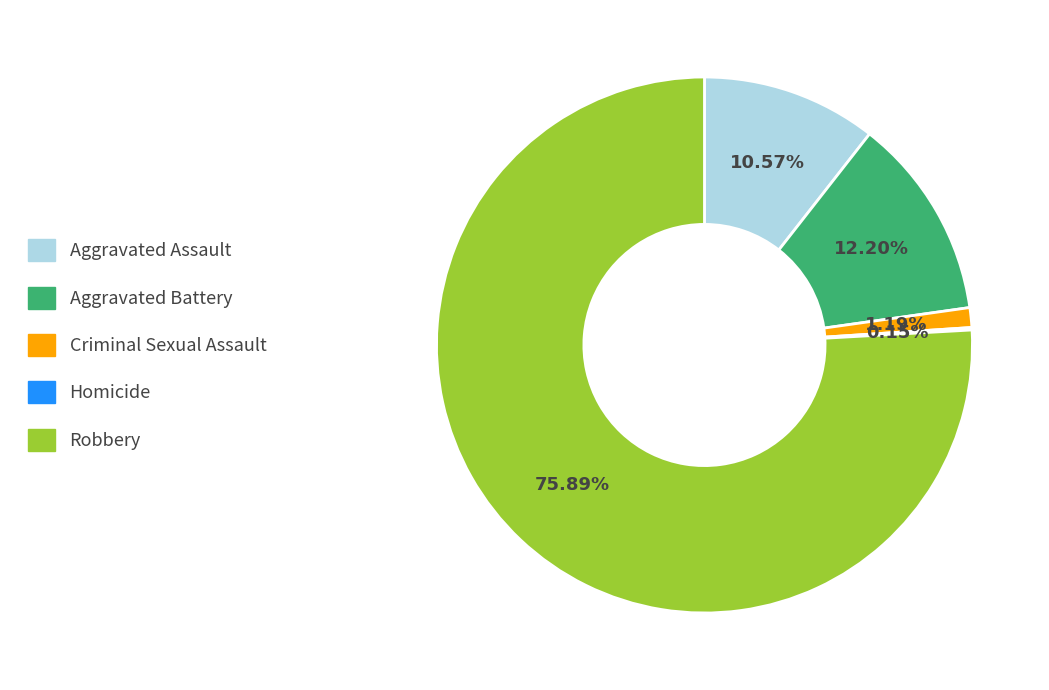

What is the largest slice in the pie chart?

Robbery